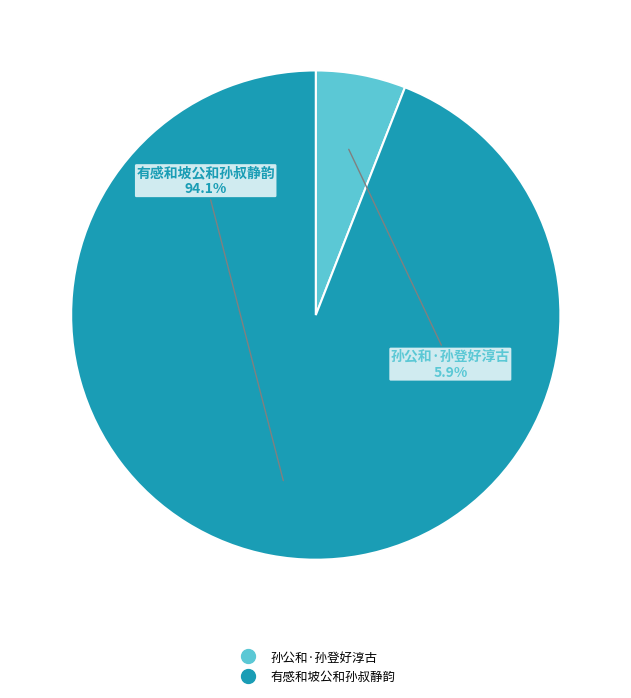

What percentage is the 孙公和·孙登好淳古 slice, to the nearest percent?

6%